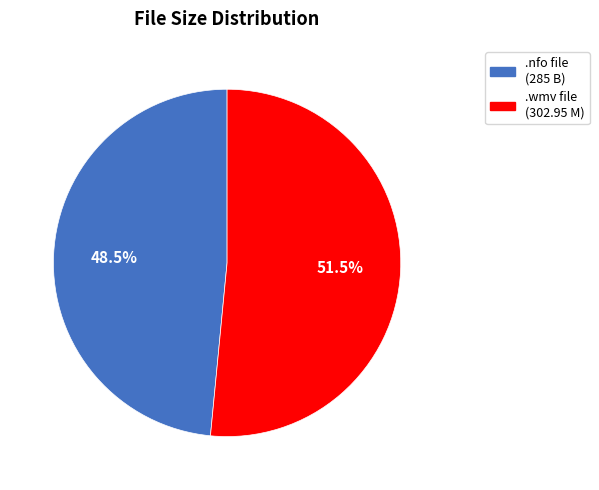

Which category has the biggest portion of the pie?

.wmv file (302.95 M)